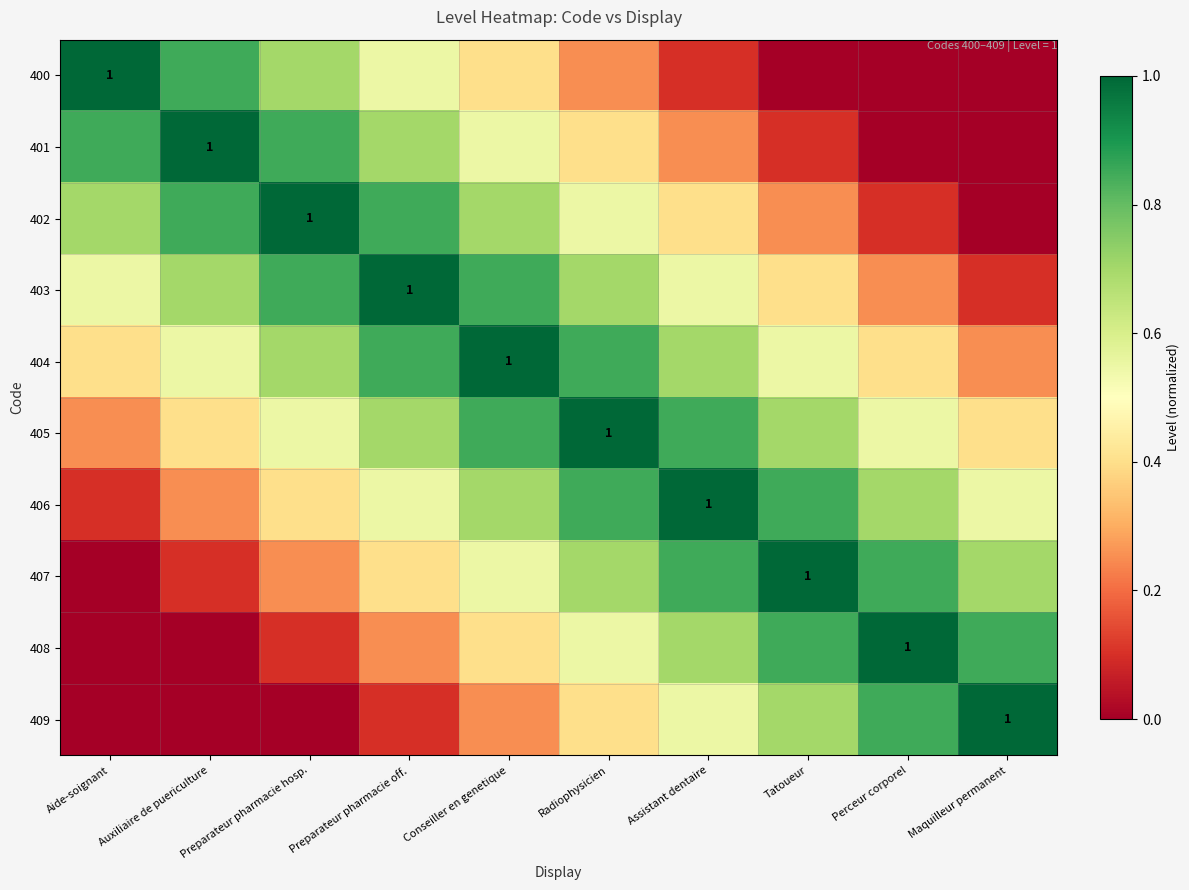

Is the value of 406 at Auxiliaire de puericulture greater than the value of 401 at Conseiller en genetique?

No